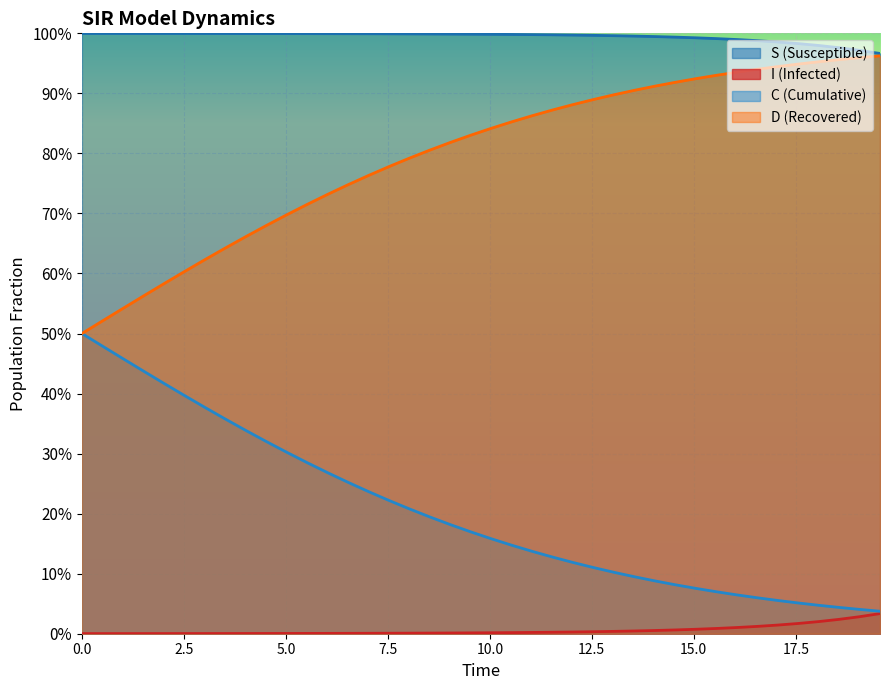

Which series has the largest total across all categories?

S (Susceptible)